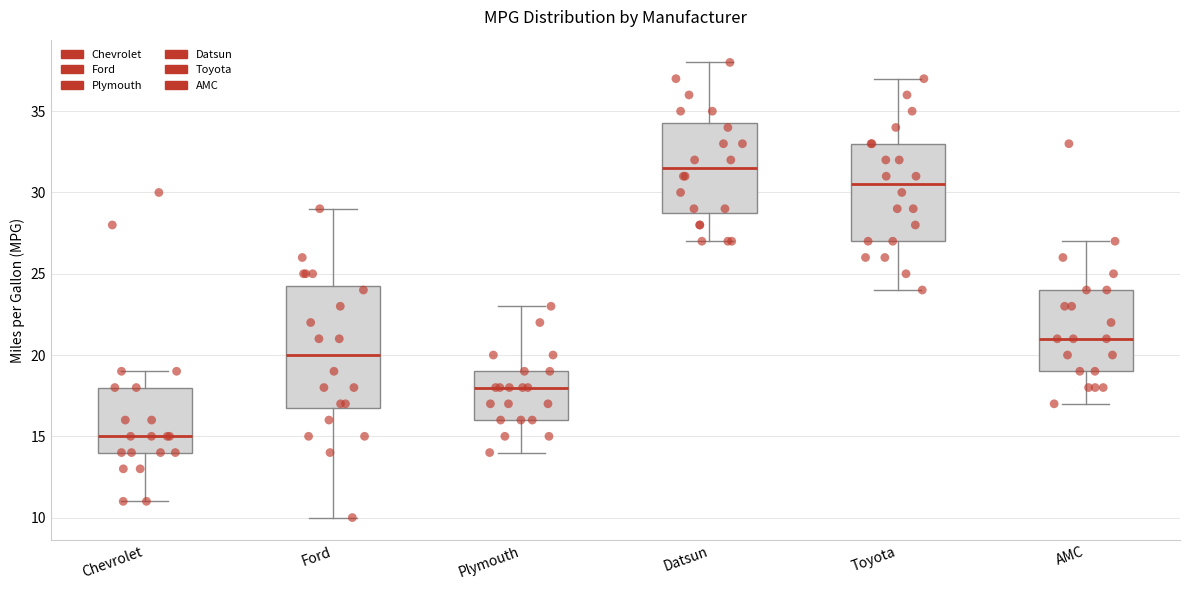

Where does the upper whisker of the box for Chevrolet end on the y-axis? The values are not printed on the chart, so give them approximately, as read against the axis.

19.0